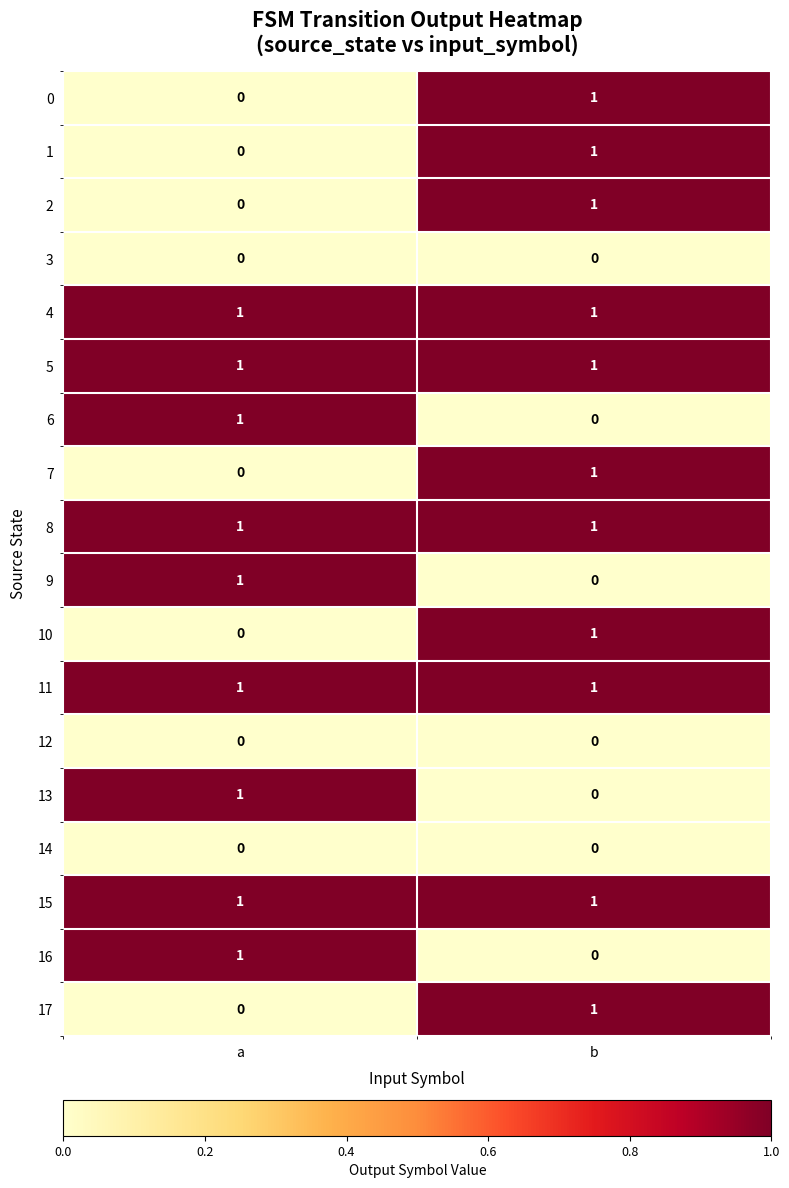

At which category is the sum across all series the highest?

b